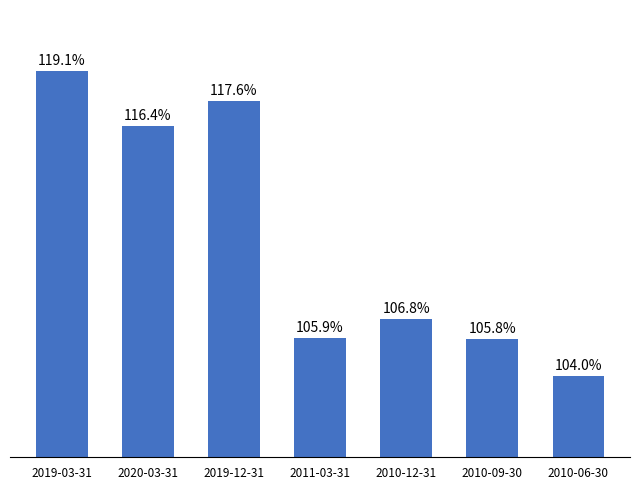

Which has a higher value, 2010-09-30 or 2020-03-31?

2020-03-31